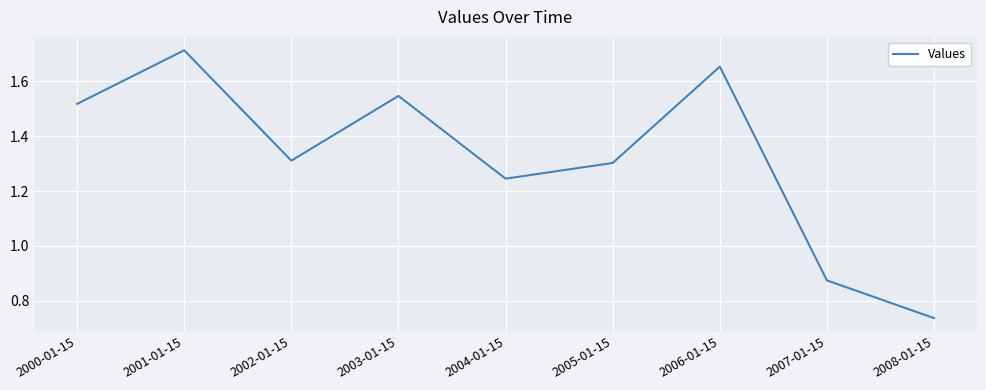

What is the difference between the maximum and second lowest values?

0.8